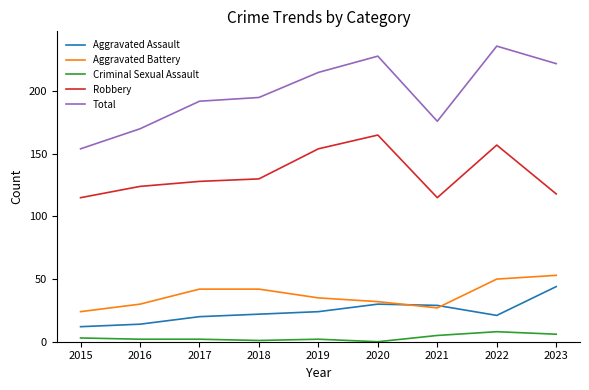

Reading left to right, extract all data points from this chart.

Aggravated Assault: 2015=12	2016=14	2017=20	2018=22	2019=24	2020=30	2021=29	2022=21	2023=44
Aggravated Battery: 2015=24	2016=30	2017=42	2018=42	2019=35	2020=32	2021=27	2022=50	2023=53
Criminal Sexual Assault: 2015=3	2016=2	2017=2	2018=1	2019=2	2020=0	2021=5	2022=8	2023=6
Robbery: 2015=115	2016=124	2017=128	2018=130	2019=154	2020=165	2021=115	2022=157	2023=118
Total: 2015=154	2016=170	2017=192	2018=195	2019=215	2020=228	2021=176	2022=236	2023=222